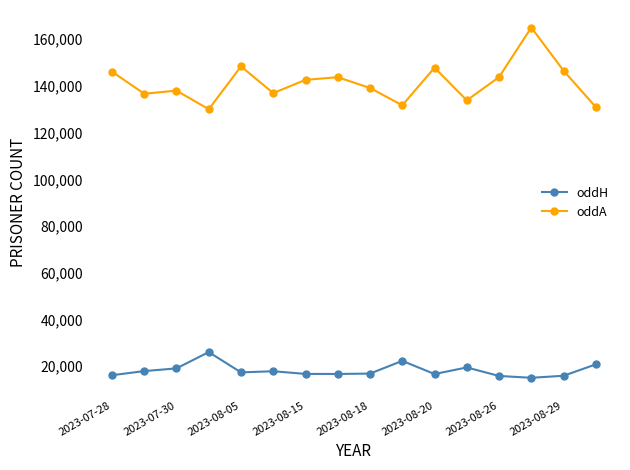

What is the average value of the oddA series?

141303.8